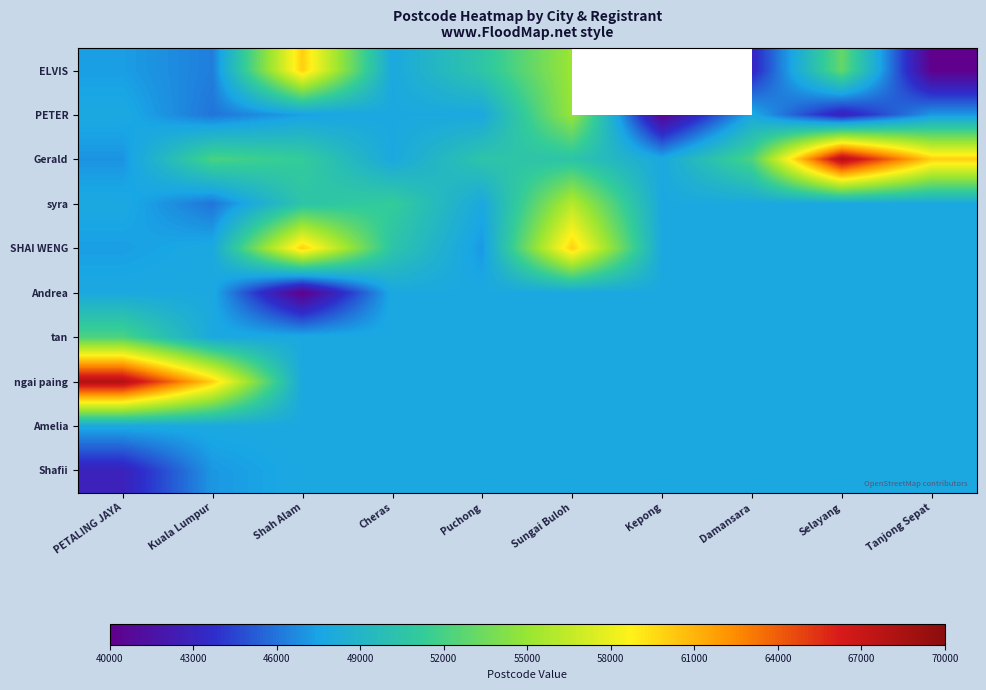

Which category has the highest value across all series?

Selayang